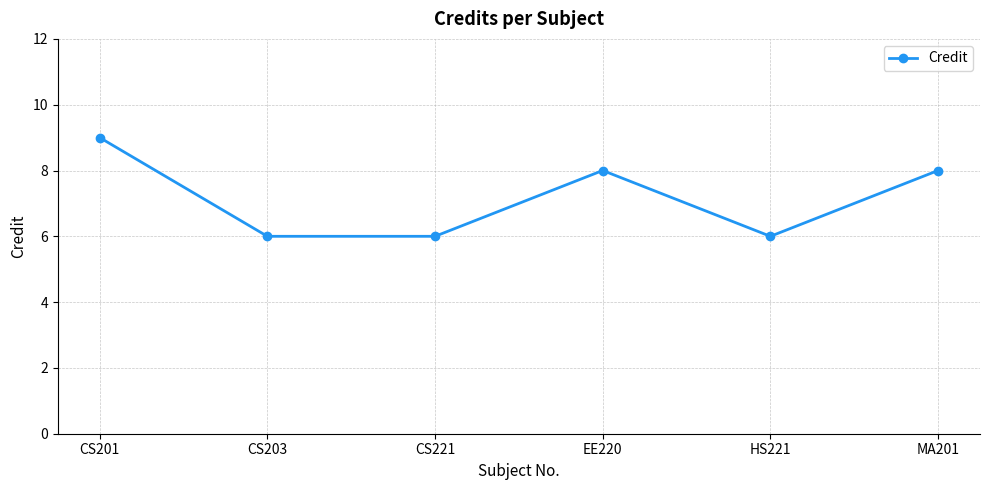

How many values are between 6 and 8?

5